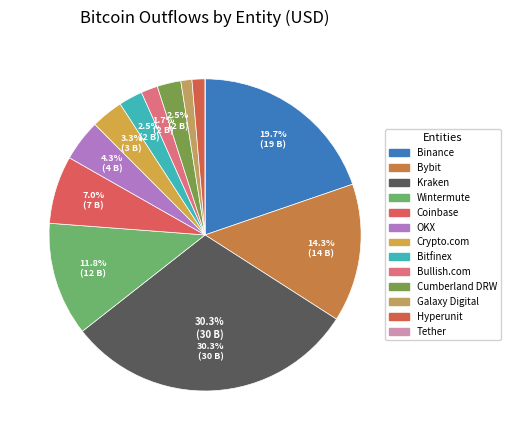

True or false: Hyperunit accounts for 8% of the total.

False